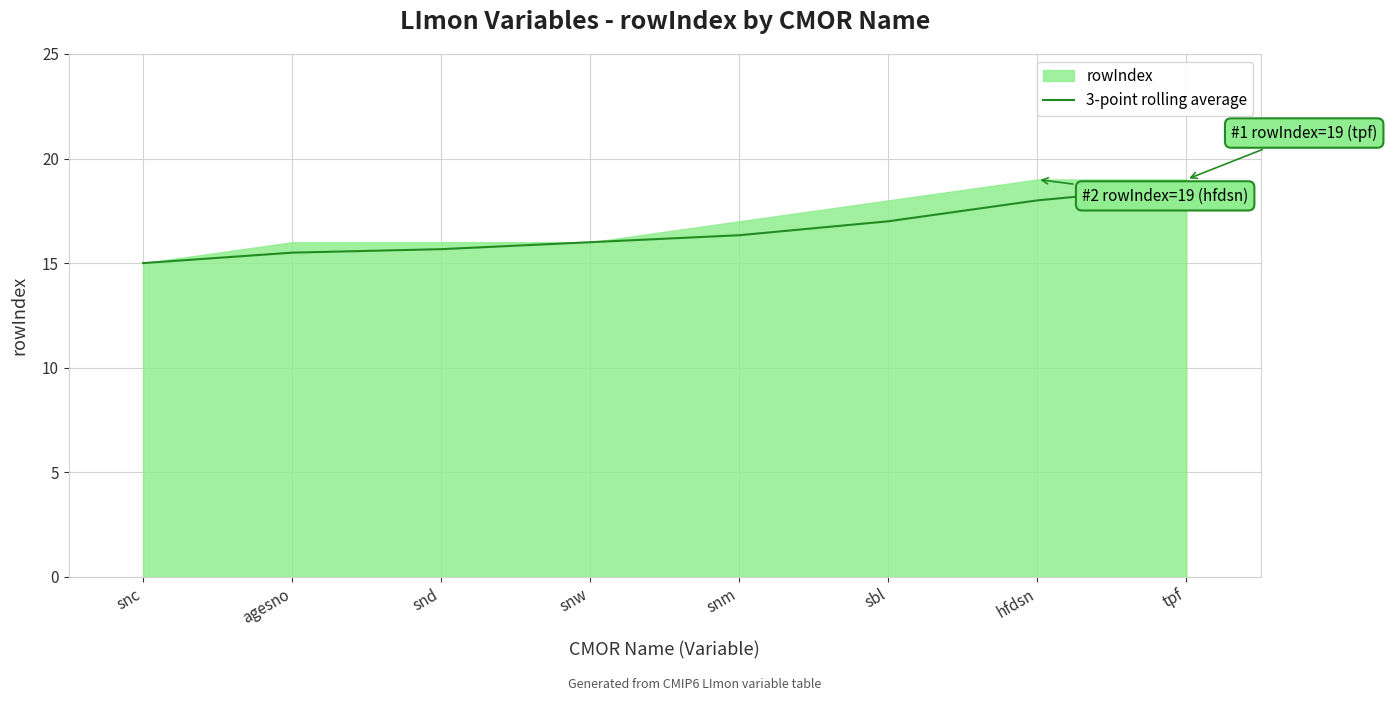

List the labels in order of value, smallest first.

snc, agesno, snd, snw, snm, sbl, hfdsn, tpf